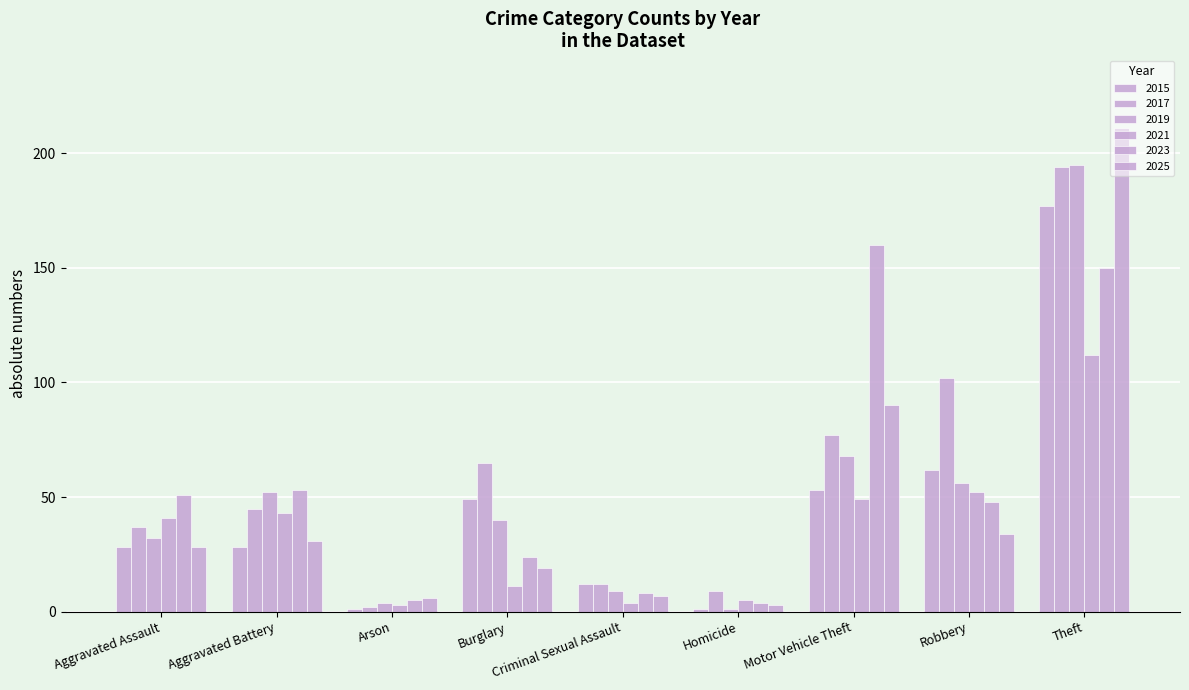

List the labels in order of 2019 value, smallest first.

Homicide, Arson, Criminal Sexual Assault, Aggravated Assault, Burglary, Aggravated Battery, Robbery, Motor Vehicle Theft, Theft